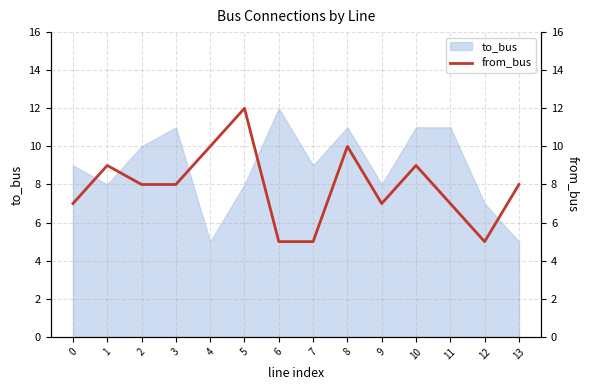

Count the number of values greater than 8.

5